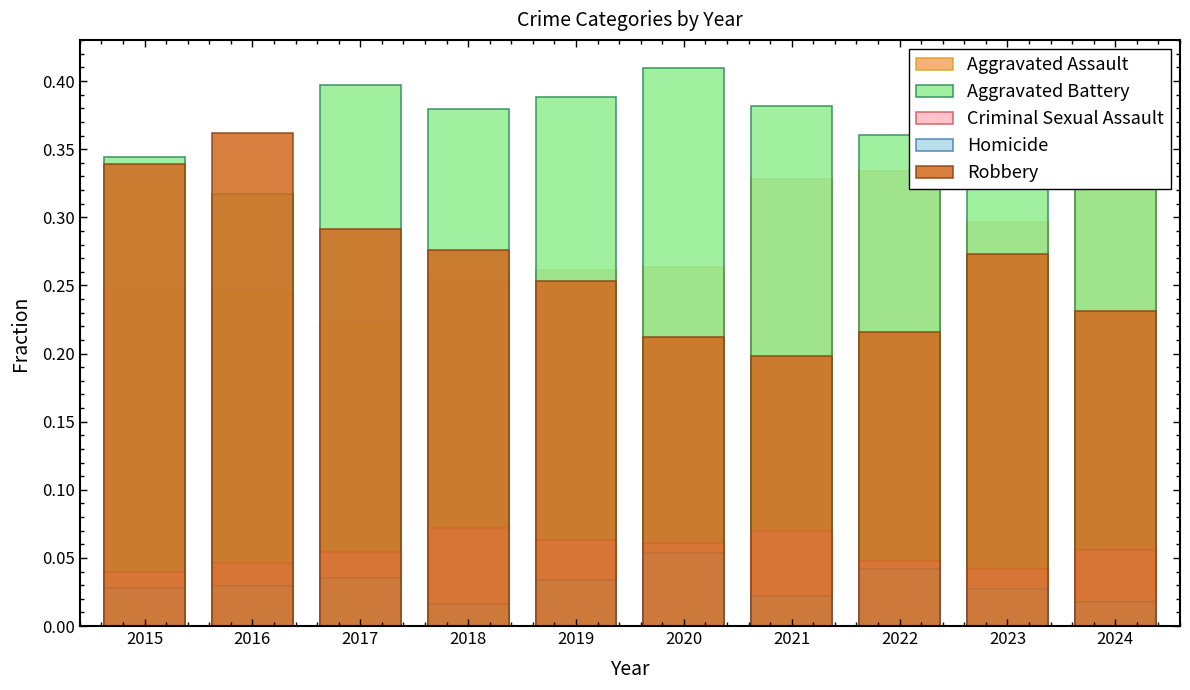

Reading left to right, extract all data points from this chart.

Aggravated Assault: 2015=0.2	2016=0.2	2017=0.2	2018=0.3	2019=0.3	2020=0.3	2021=0.3	2022=0.3	2023=0.3	2024=0.4
Aggravated Battery: 2015=0.3	2016=0.3	2017=0.4	2018=0.4	2019=0.4	2020=0.4	2021=0.4	2022=0.4	2023=0.4	2024=0.3
Criminal Sexual Assault: 2015=0.0	2016=0.0	2017=0.1	2018=0.1	2019=0.1	2020=0.1	2021=0.1	2022=0.0	2023=0.0	2024=0.1
Homicide: 2015=0.0	2016=0.0	2017=0.0	2018=0.0	2019=0.0	2020=0.1	2021=0.0	2022=0.0	2023=0.0	2024=0.0
Robbery: 2015=0.3	2016=0.4	2017=0.3	2018=0.3	2019=0.3	2020=0.2	2021=0.2	2022=0.2	2023=0.3	2024=0.2